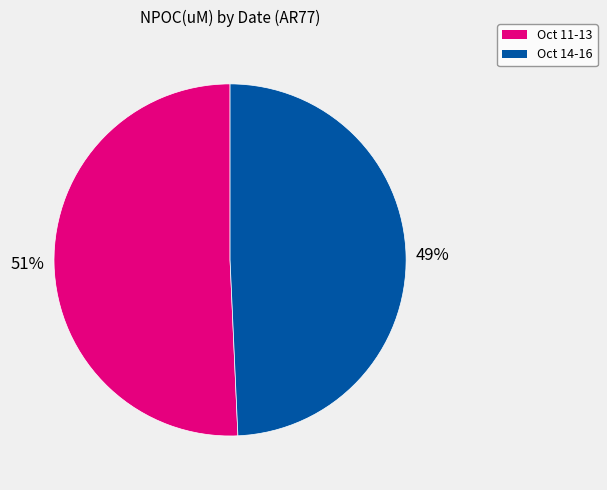

To the nearest percent, what percentage of the pie is Oct 11-13?

51%